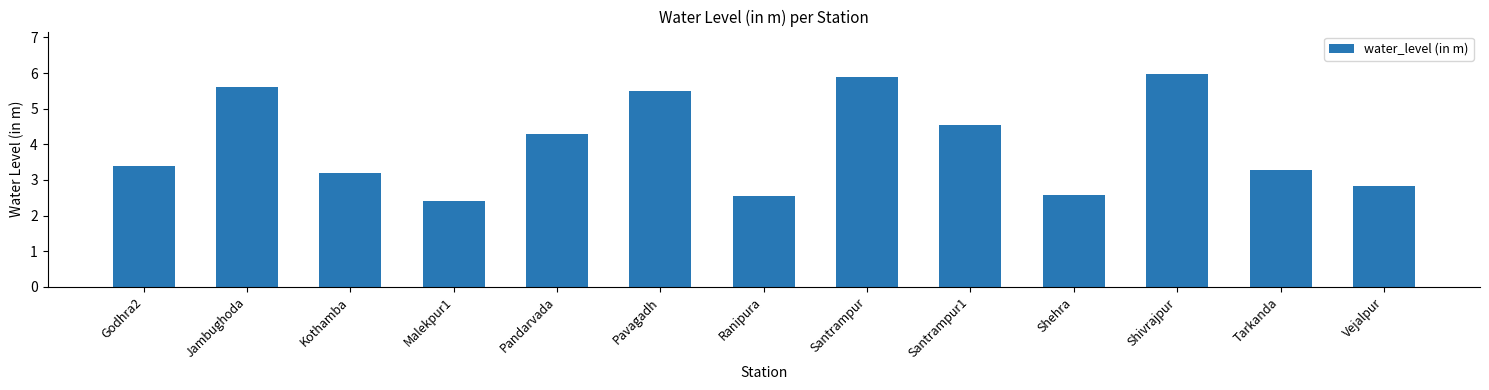

What is the ratio of the value at Shivrajpur to the value at Shehra?

2.3